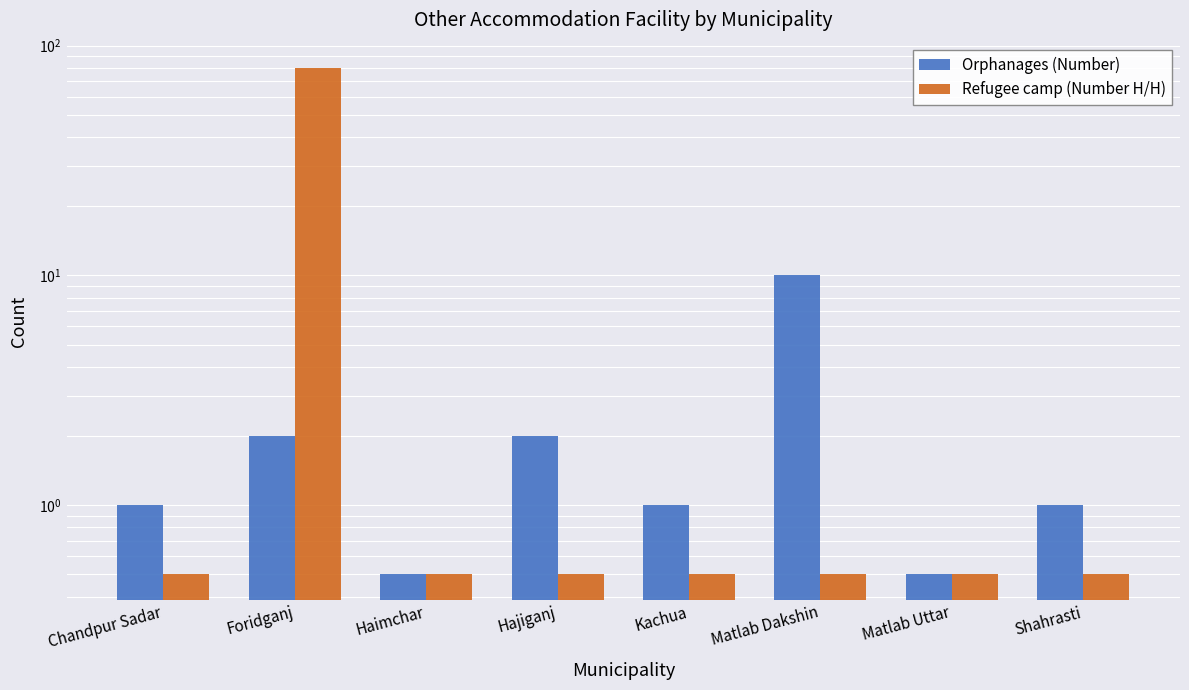

List the series in order of their peak value, highest first.

Refugee camp (Number H/H), Orphanages (Number)